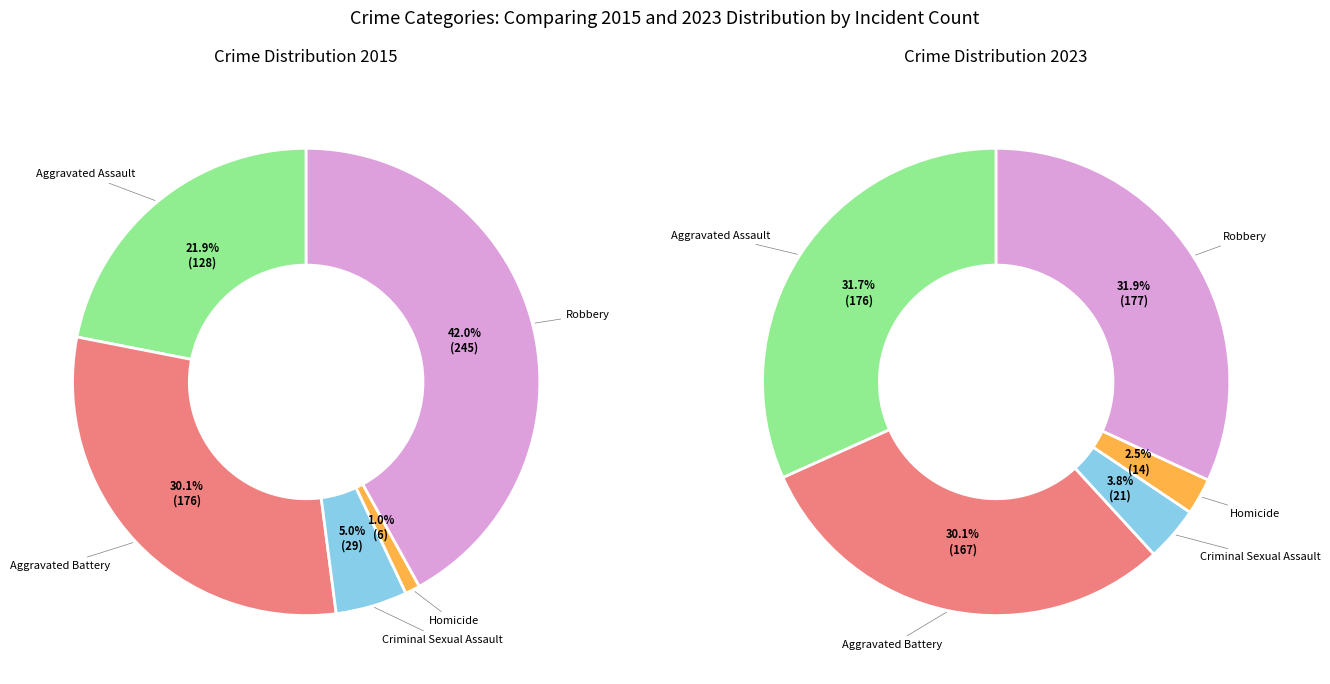

What is the total percentage of 3 and 2?

6.0%